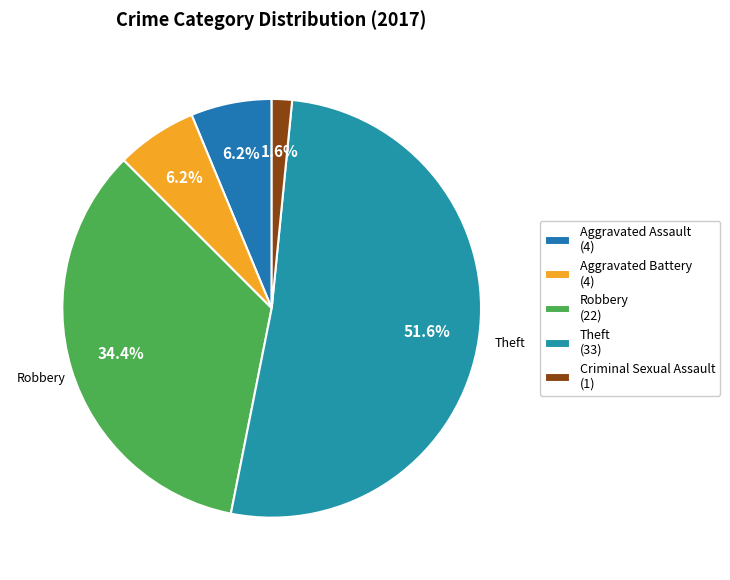

To the nearest percent, what is the difference between the largest and smallest slice percentages?

50%